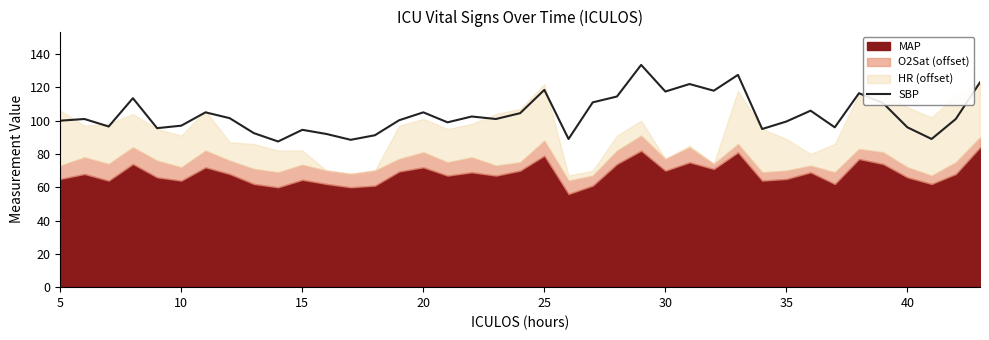

The value of SBP at 20 is 105.0. True or false?

True